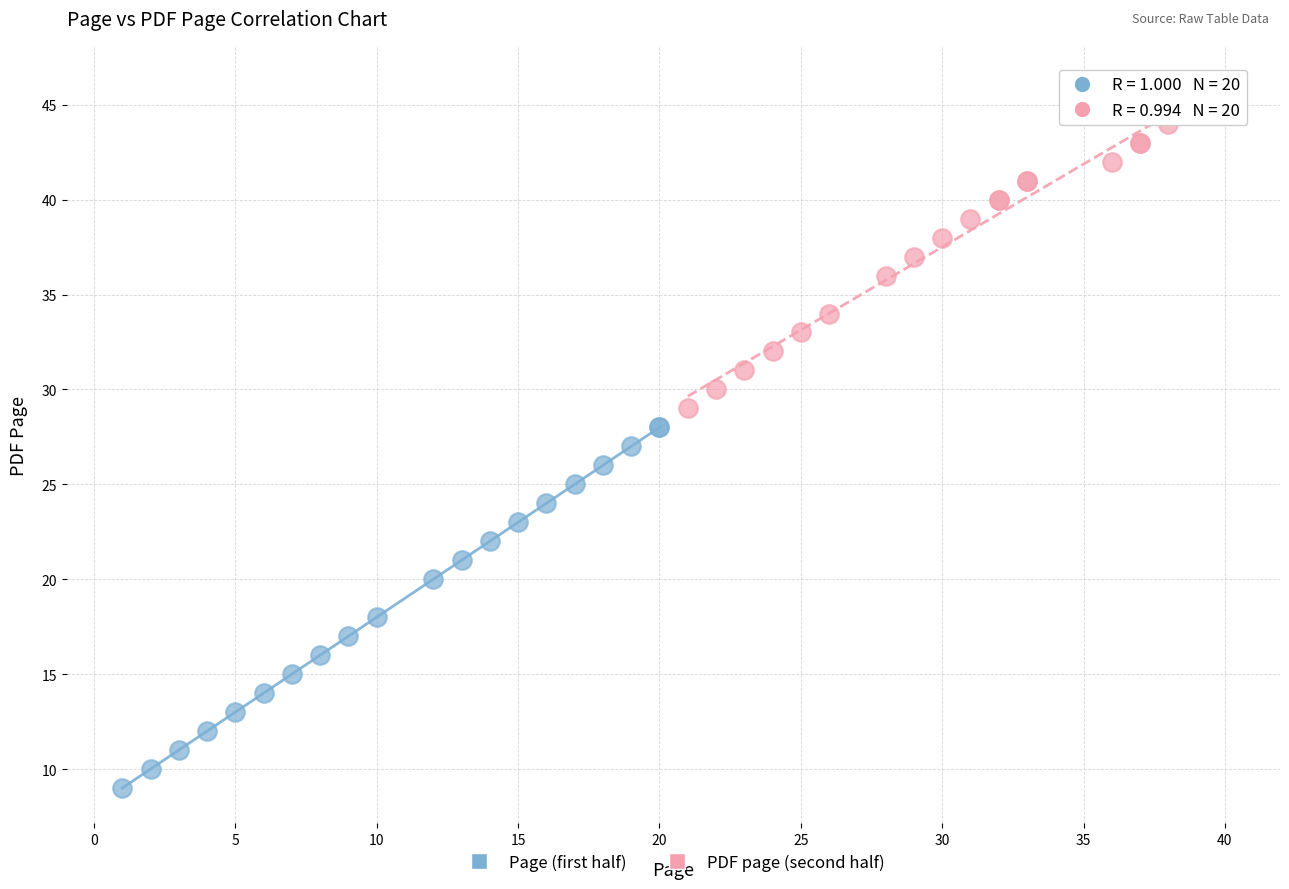

Which series contains the lowest Y value?

Page (first half)